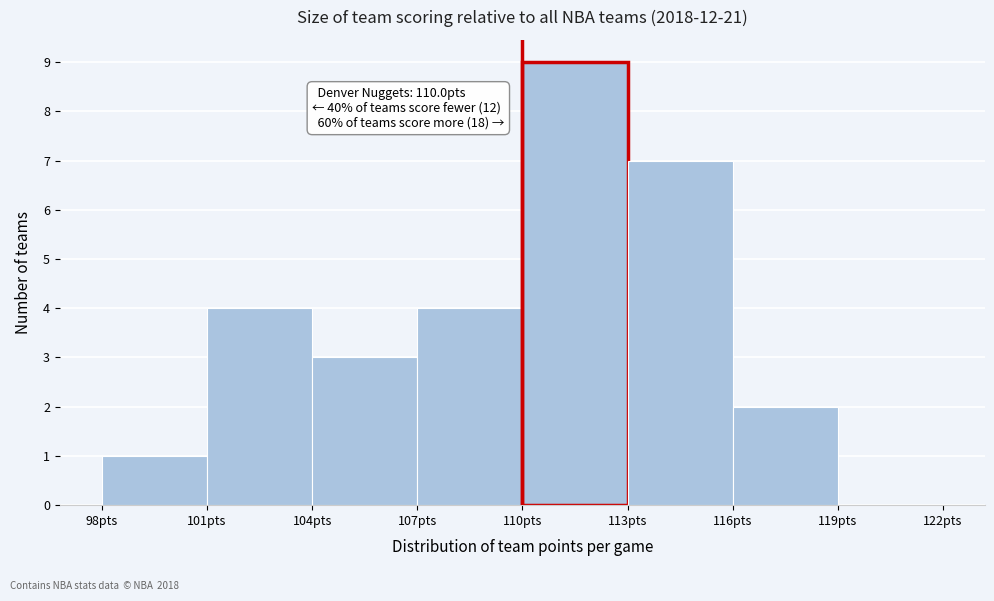

Over which range of the x-axis is the bar tallest?

110 to 113